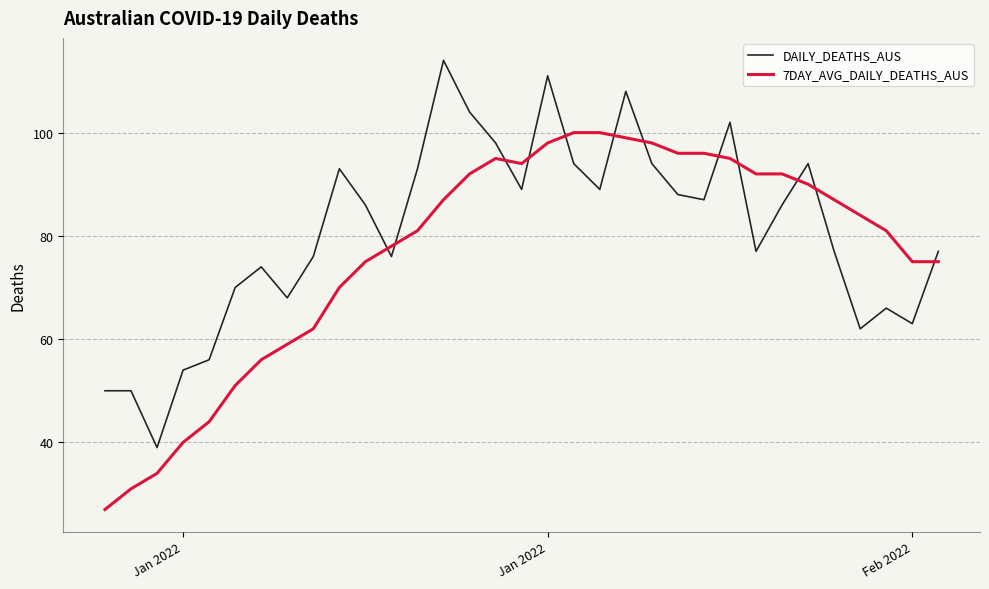

Does the chart have visible grid lines?

Yes